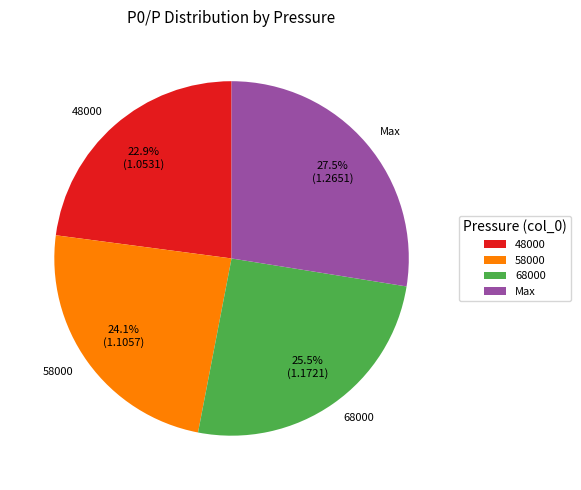

Is there a majority slice in this chart?

No